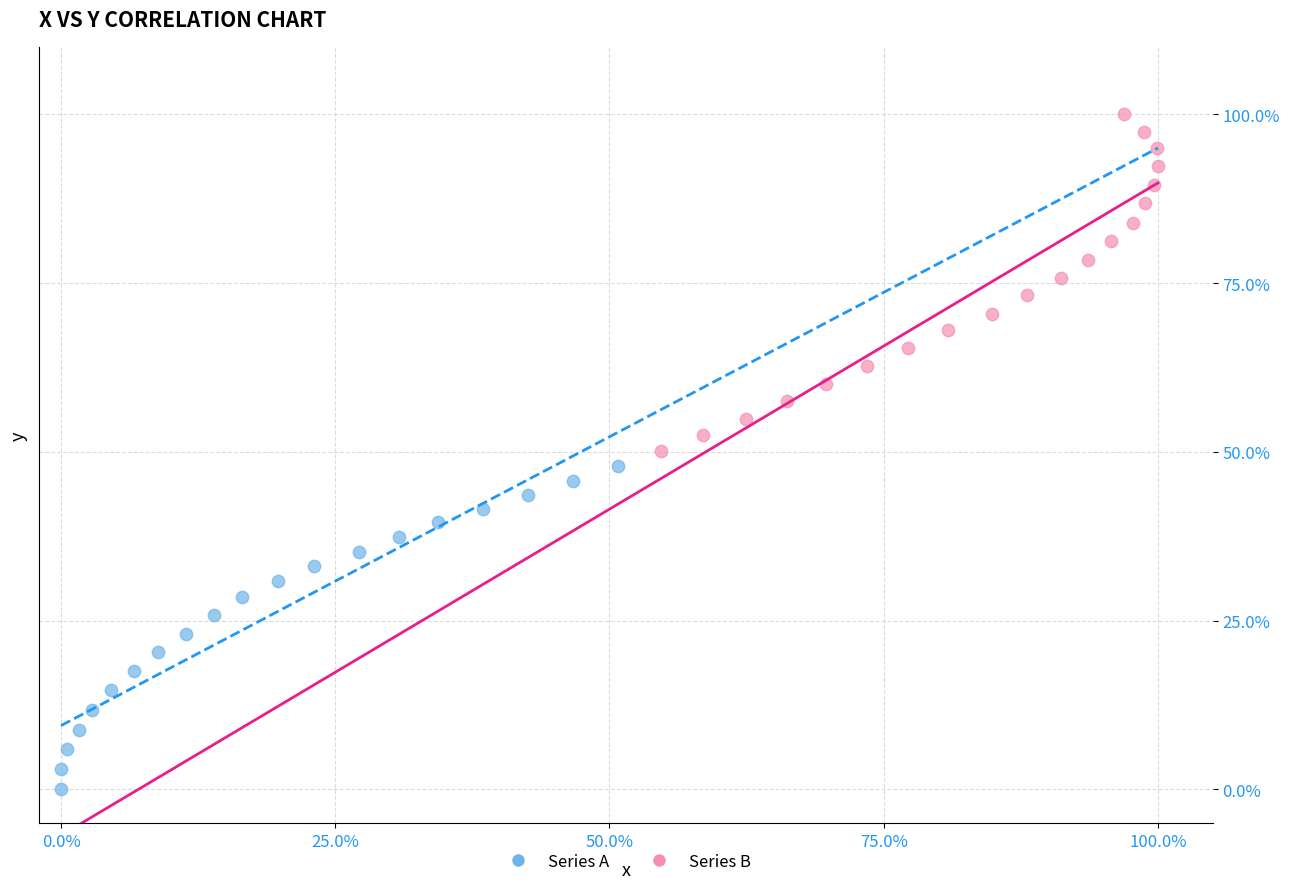

Which series contains the lowest Y value?

Series A